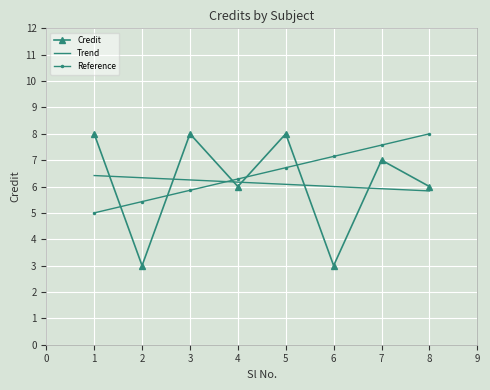

What is the sum of all Trend values?

49.0